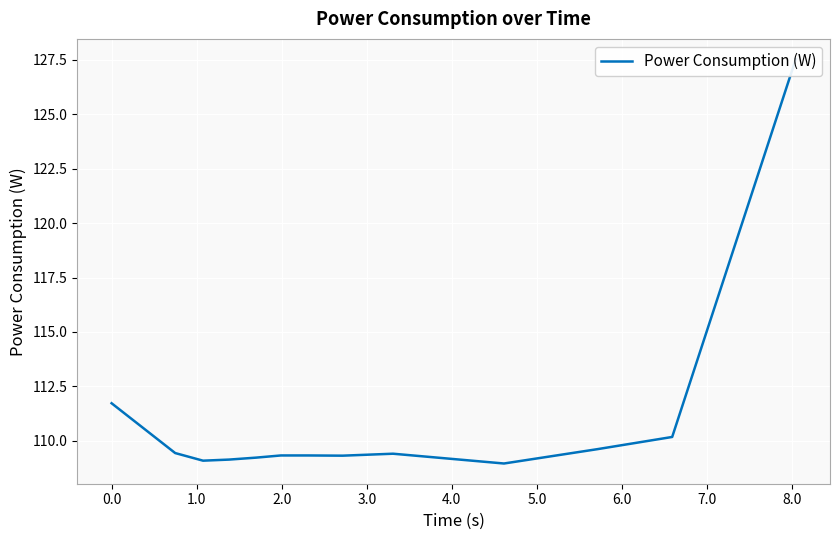

Is it true that the value at 1.0 is 109.1?

True